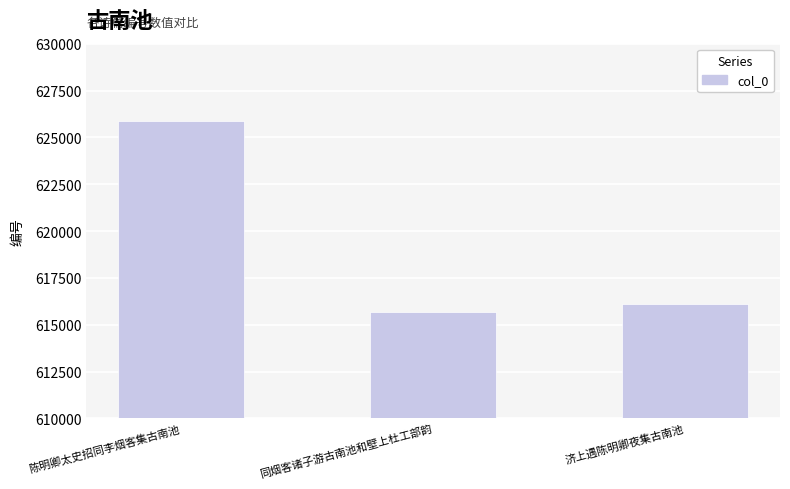

Reading left to right, transcribe all the data shown in this chart.

陈明卿太史招同李烟客集古南池=625861	同烟客诸子游古南池和壁上杜工部韵=615669	济上遇陈明卿夜集古南池=616084